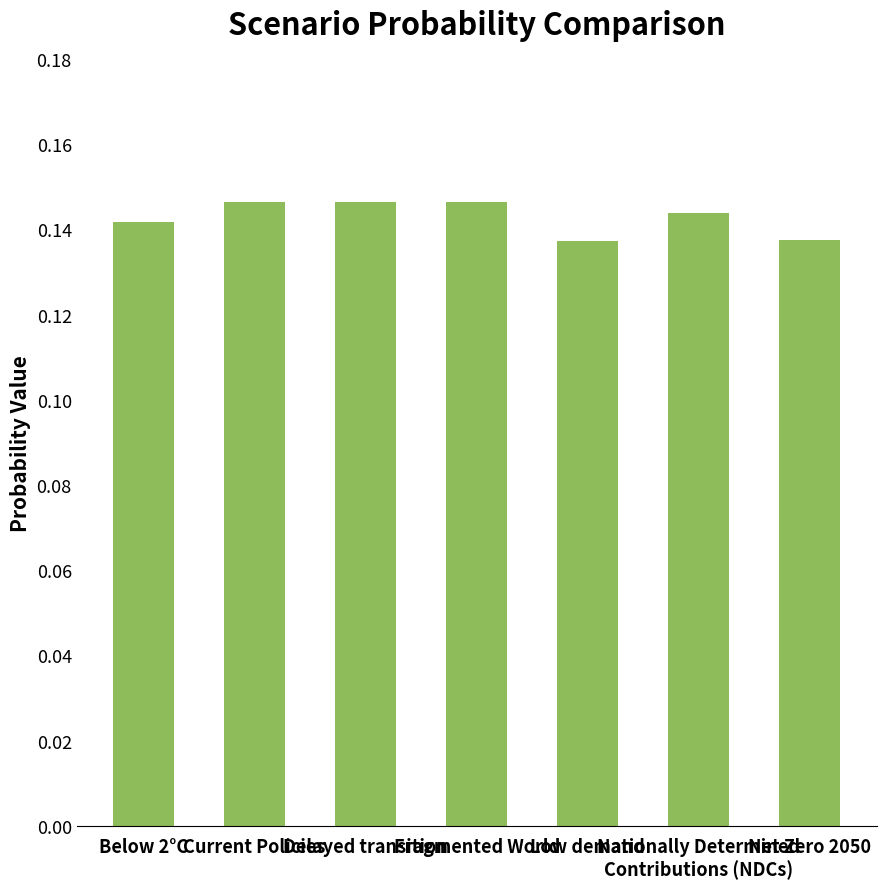

What is the sum of all values?

1.0